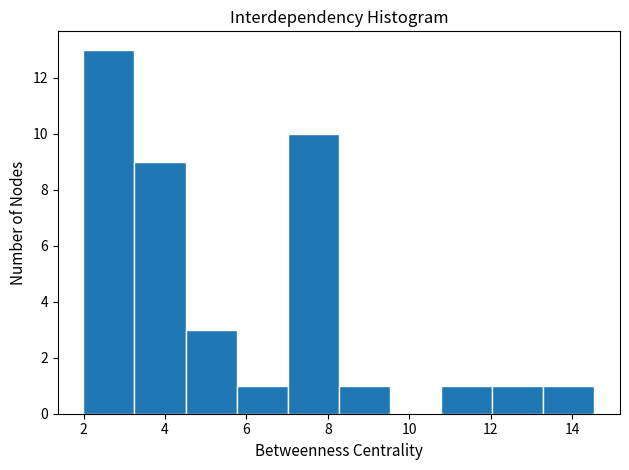

Reading left to right, list every bar in this chart as the range it spans on the x-axis followed by its height. Neither the bar edges nor the heights are printed on the chart, so give them approximately, as read against the axes.

2.0 to 3.2: 13
3.2 to 4.6: 9
4.6 to 5.8: 3
5.8 to 7.0: 1
7.0 to 8.2: 10
8.2 to 9.6: 1
9.6 to 10.8: 0
10.8 to 12.0: 1
12.0 to 13.2: 1
13.2 to 14.6: 1